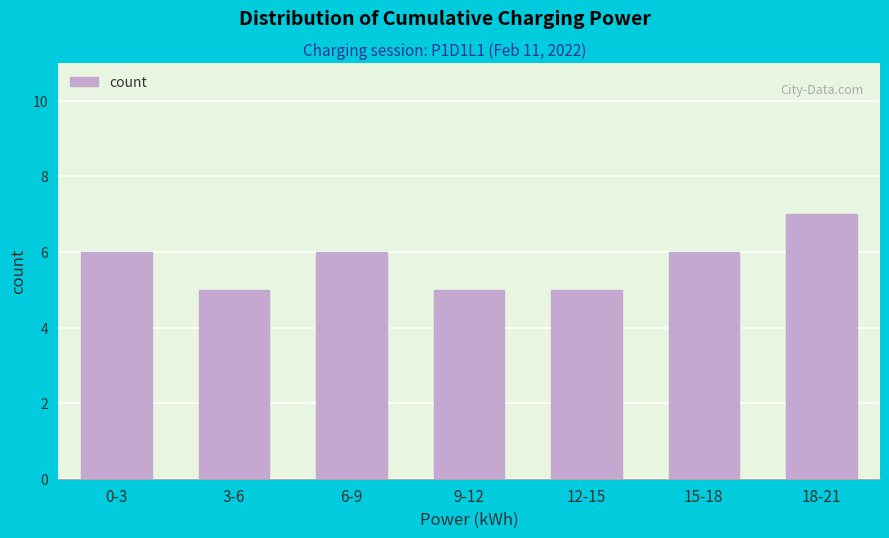

Reading left to right, list all the values displayed in this chart.

6	5	6	5	5	6	7